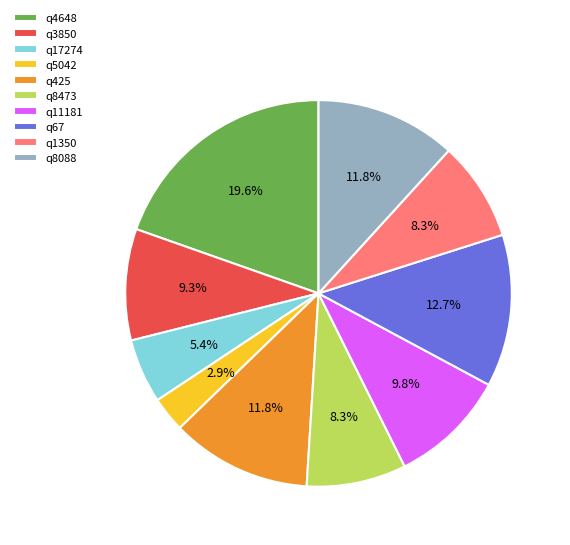

What is the largest slice in the pie chart?

q4648